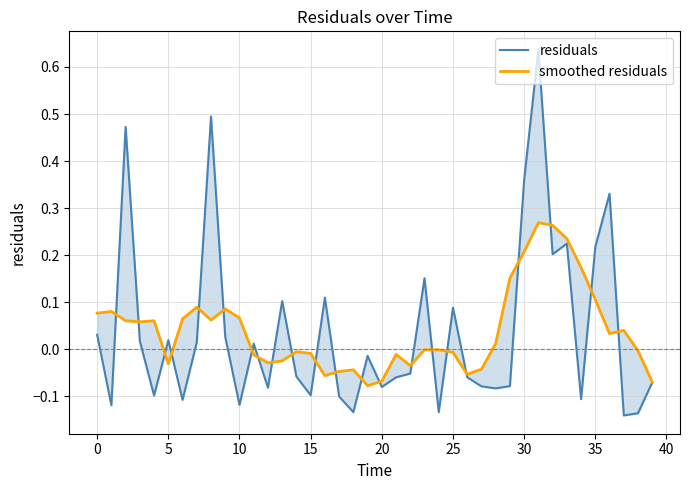

How many values in residuals are below zero?

22